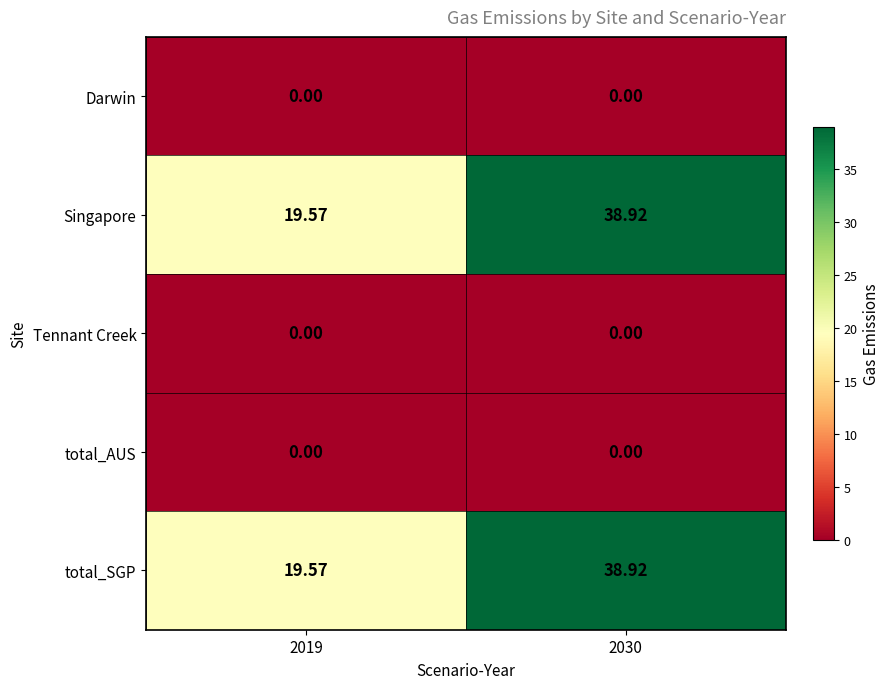

At how many categories does at least one series exceed 2?

2